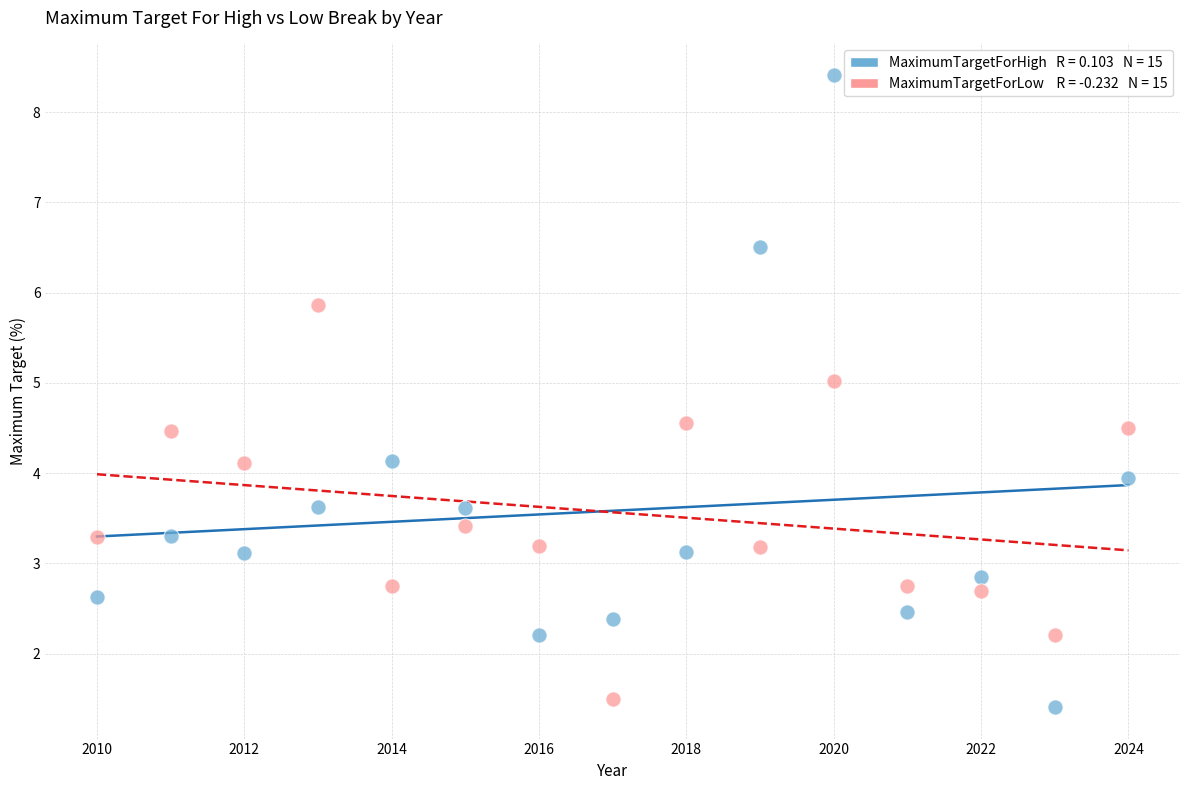

Across all data points, what is the range of X values (max minus min)?

14.0